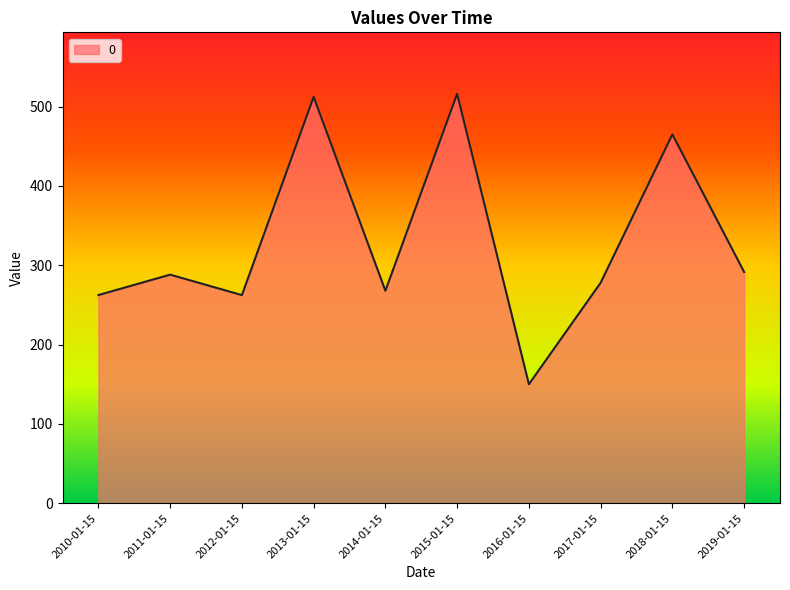

What is the maximum value shown in the chart?

516.1